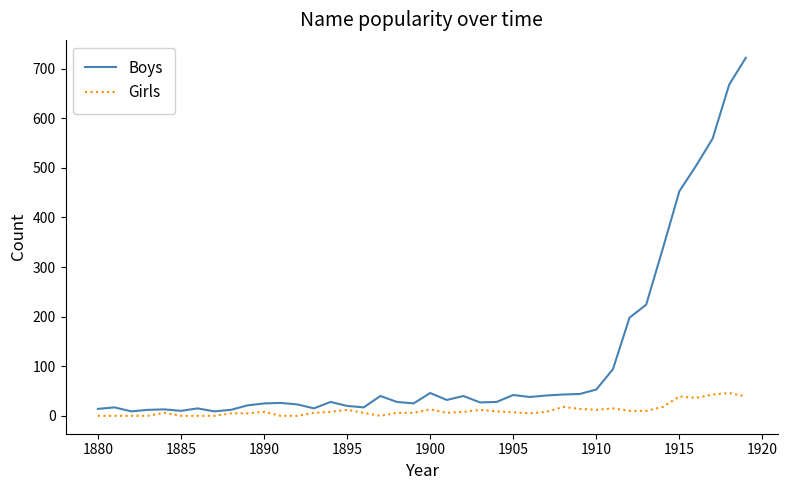

Rank the series by their average value, from highest to lowest.

Boys, Girls